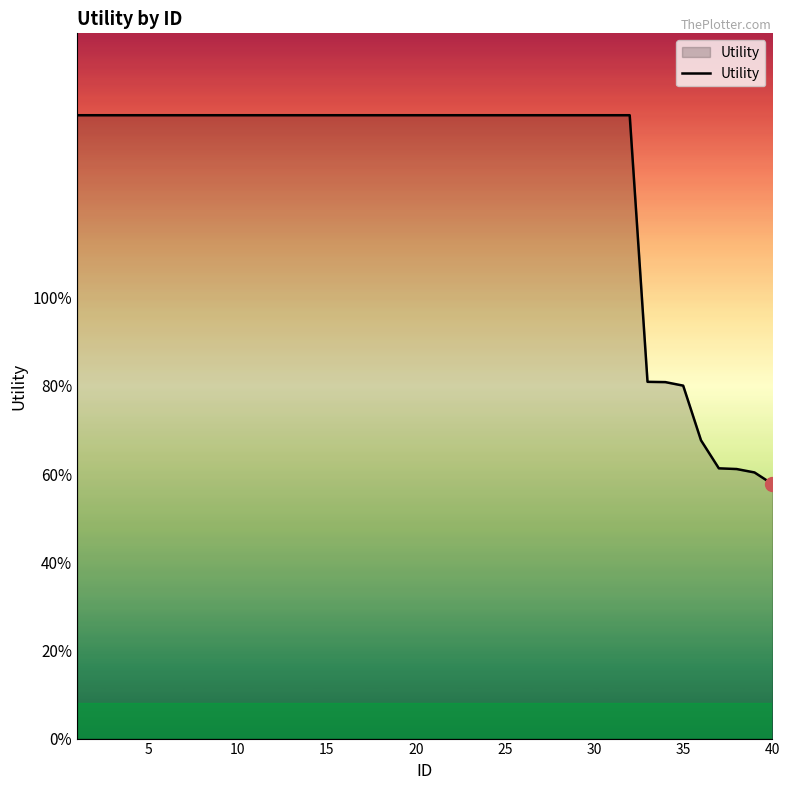

Does the chart display data point markers on the line(s)?

No